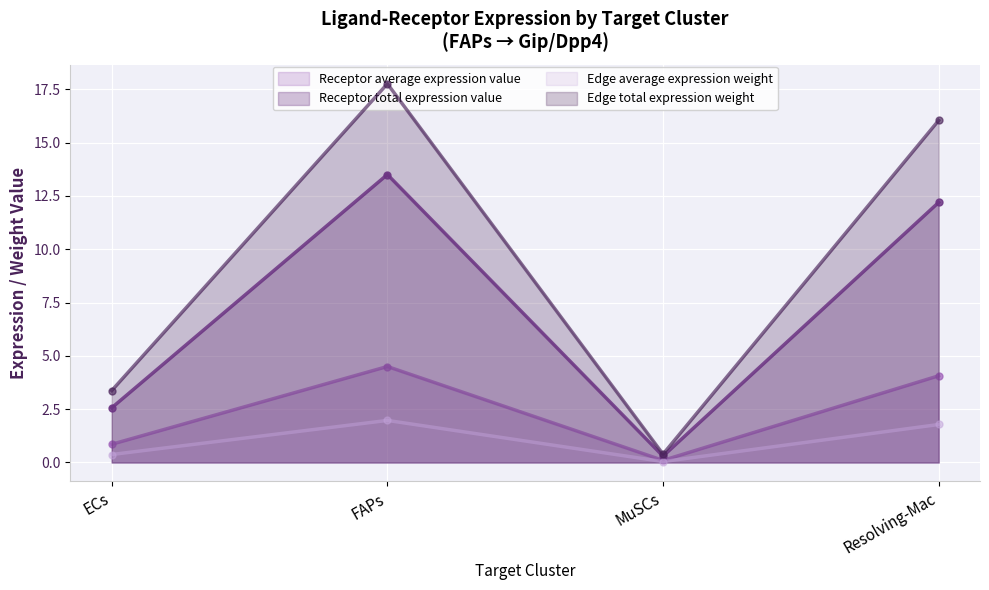

Is it true that Edge average expression weight equals 23.4 at FAPs?

False